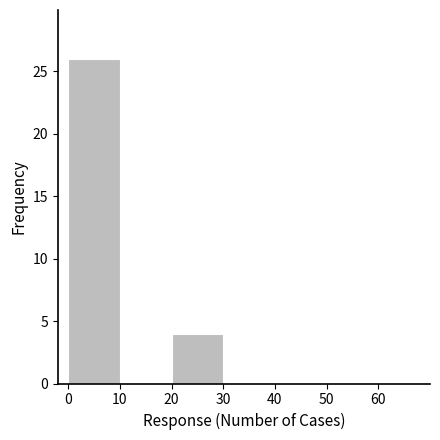

How tall is the bar that spans 20 to 30 on the x-axis? The values are not printed on the chart, so give them approximately, as read against the axis.

4